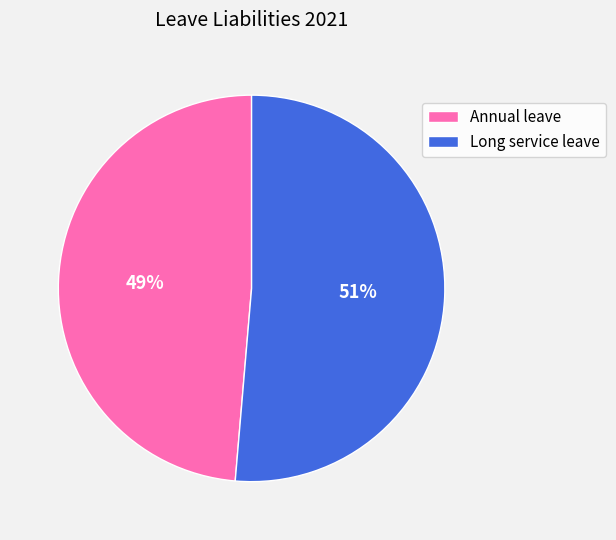

Does Annual leave represent more than half of the total?

No